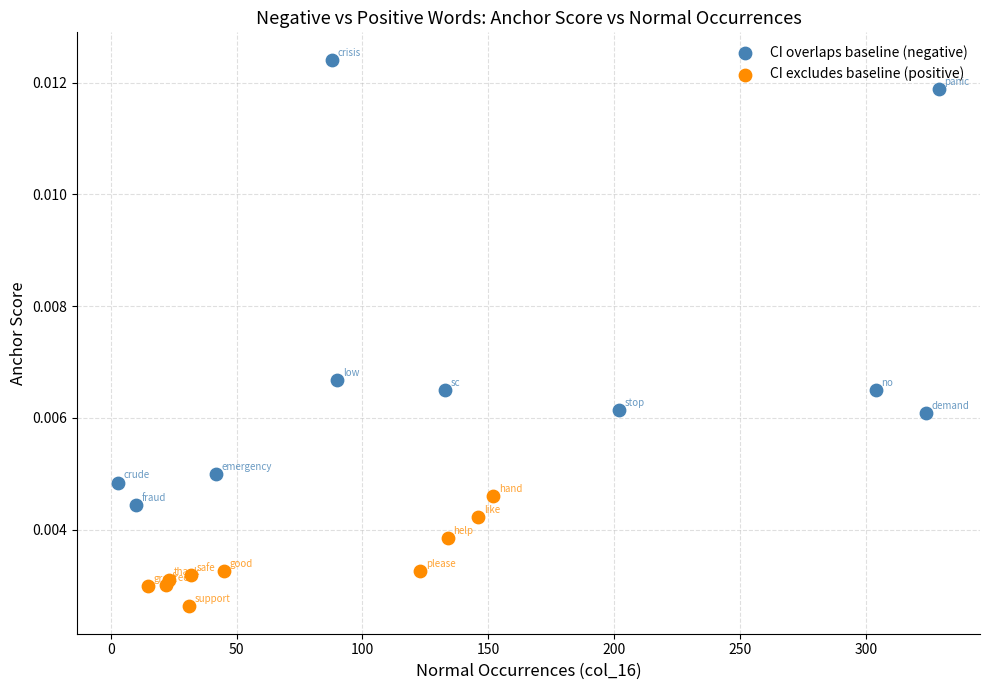

What are all the series names shown in the legend?

CI overlaps baseline (negative), CI excludes baseline (positive)